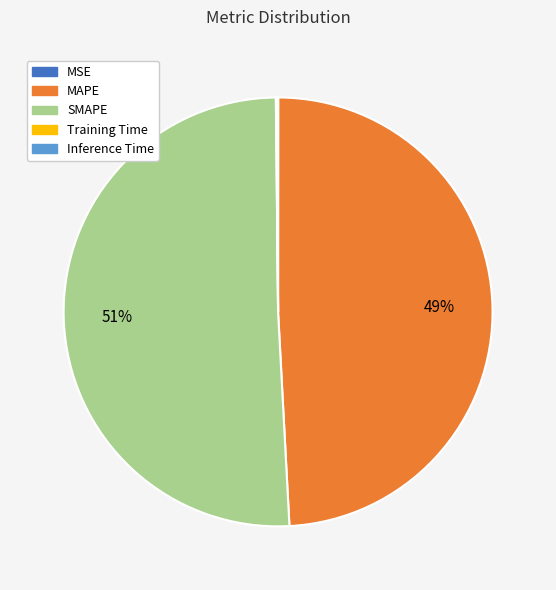

Is it true that SMAPE is 51% of the pie?

True